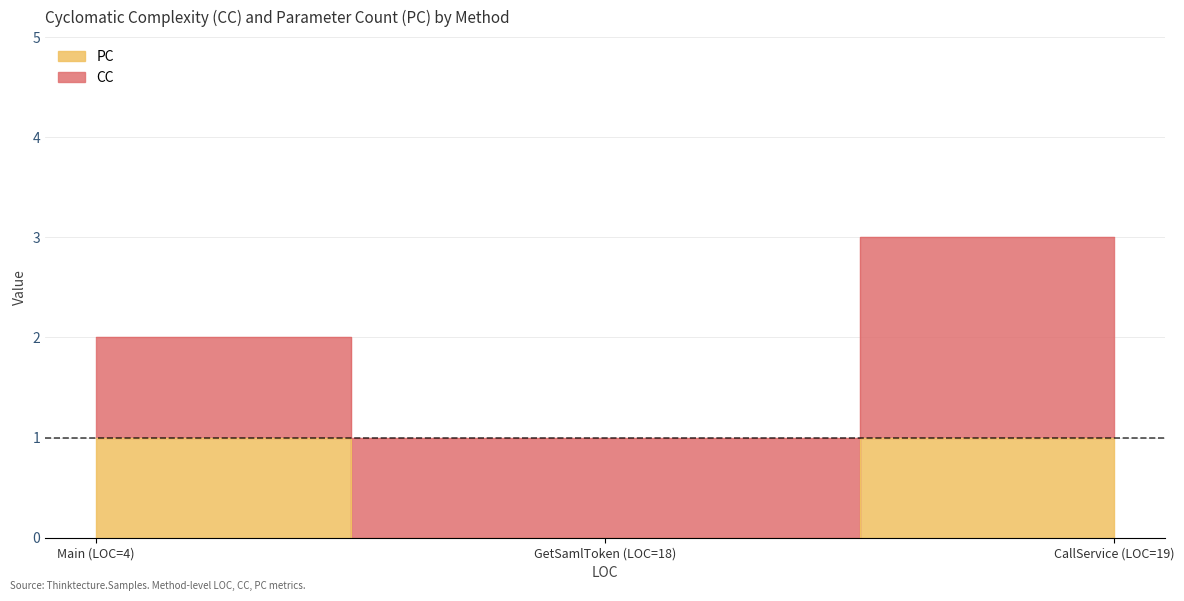

What is the ratio of the value at Main (LOC=4) to the value at CallService (LOC=19)?

1.0